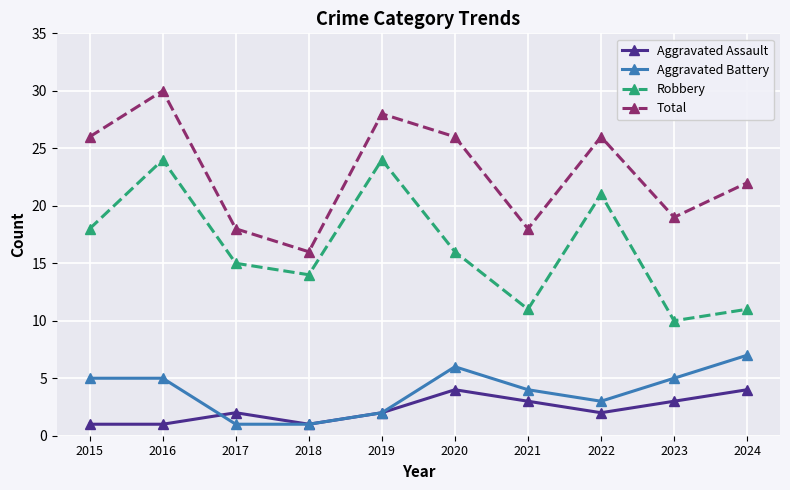

Between 2015 and 2016, which series saw the biggest shift?

Robbery